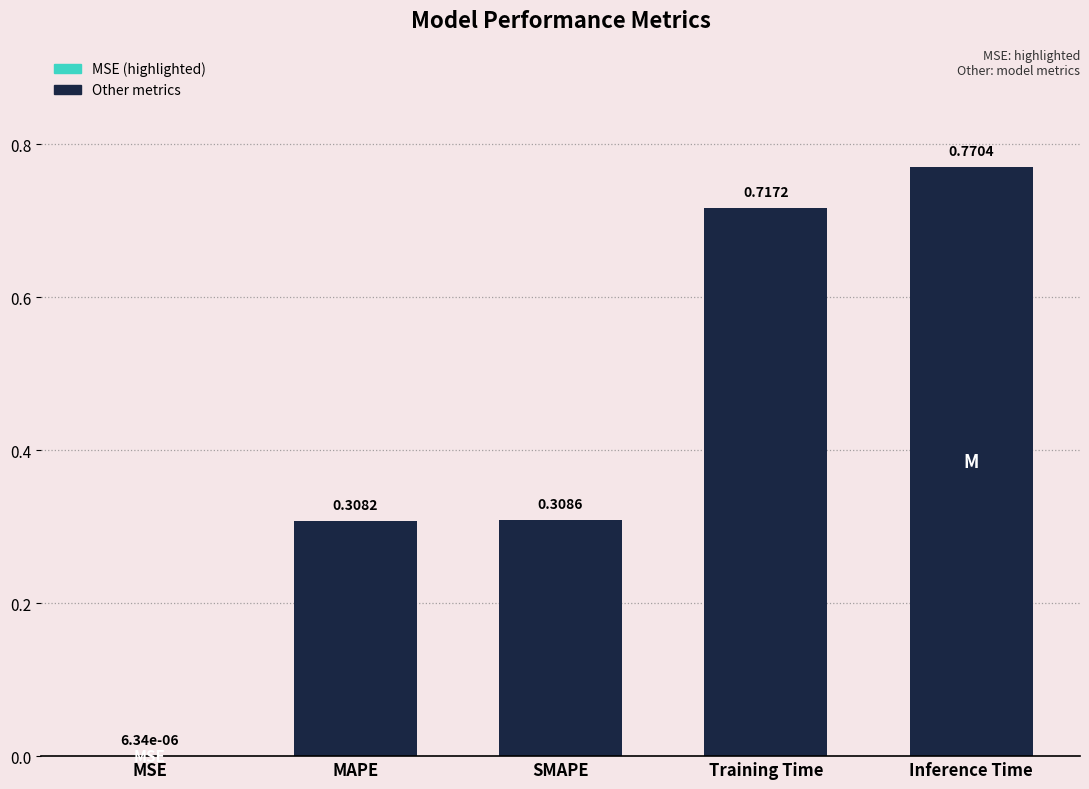

Is it true that the value at SMAPE is 0.4?

False